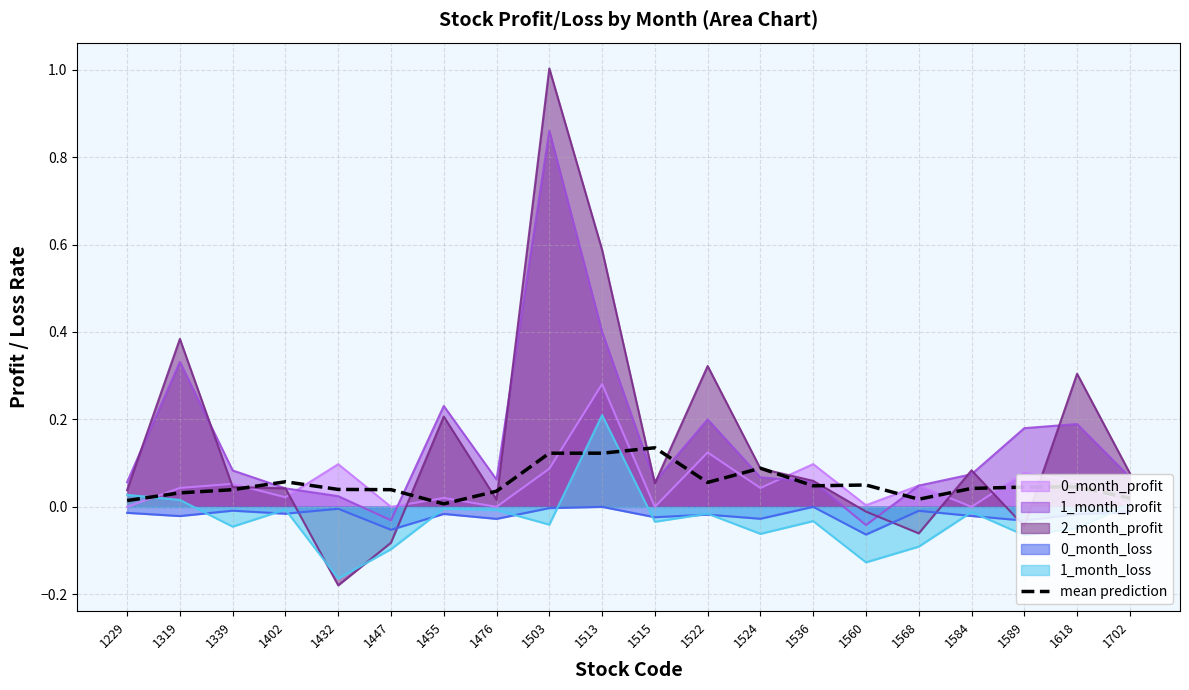

Between 1447 and 1568, which is larger?

1447